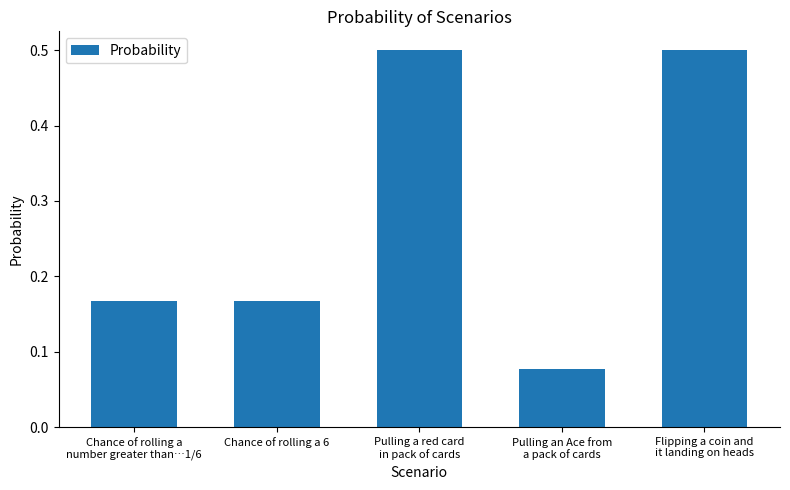

Where is the data nearest to the value 0?

Pulling an Ace from
a pack of cards